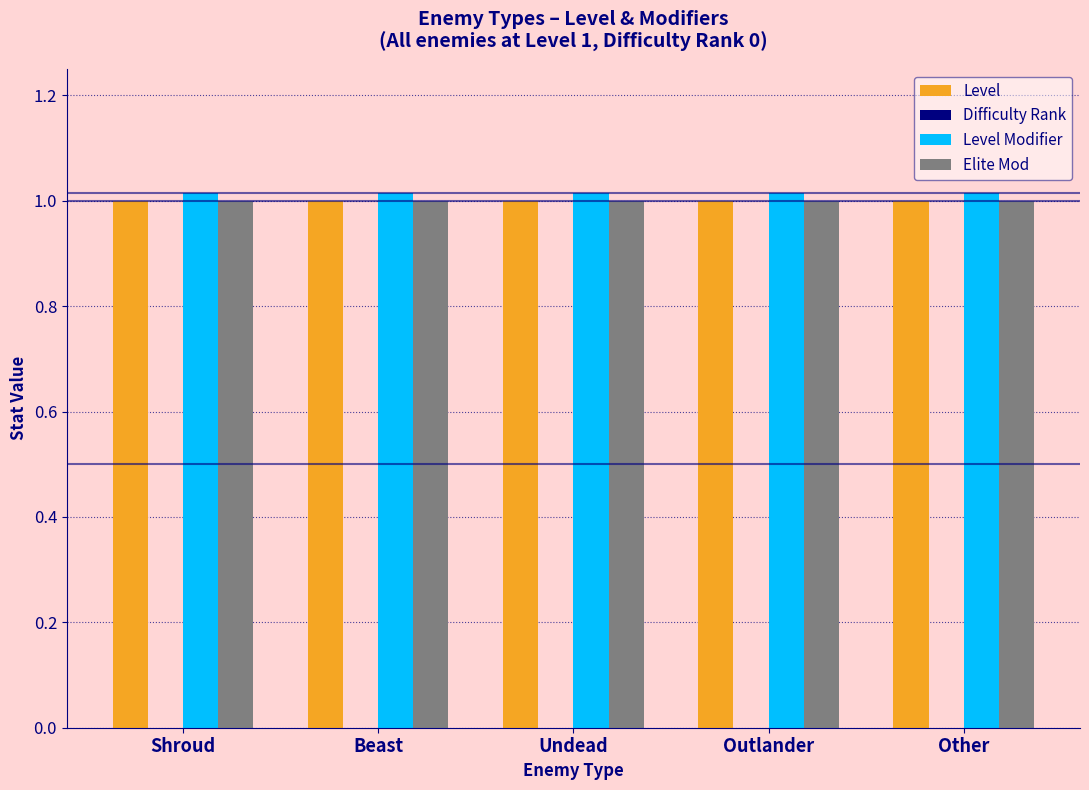

What is the total value across all series at Undead?

3.0